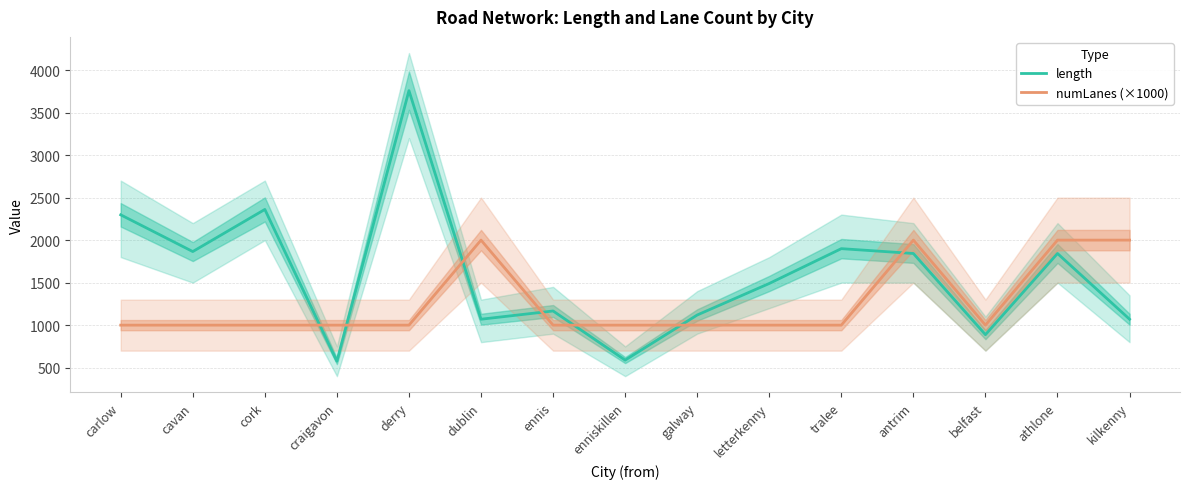

Does the chart have visible grid lines?

Yes